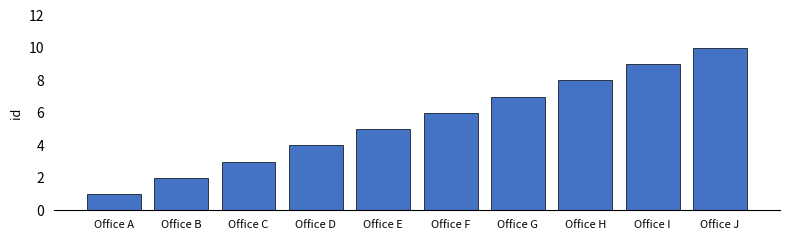

What is the sum of the values at Office B and Office G?

9